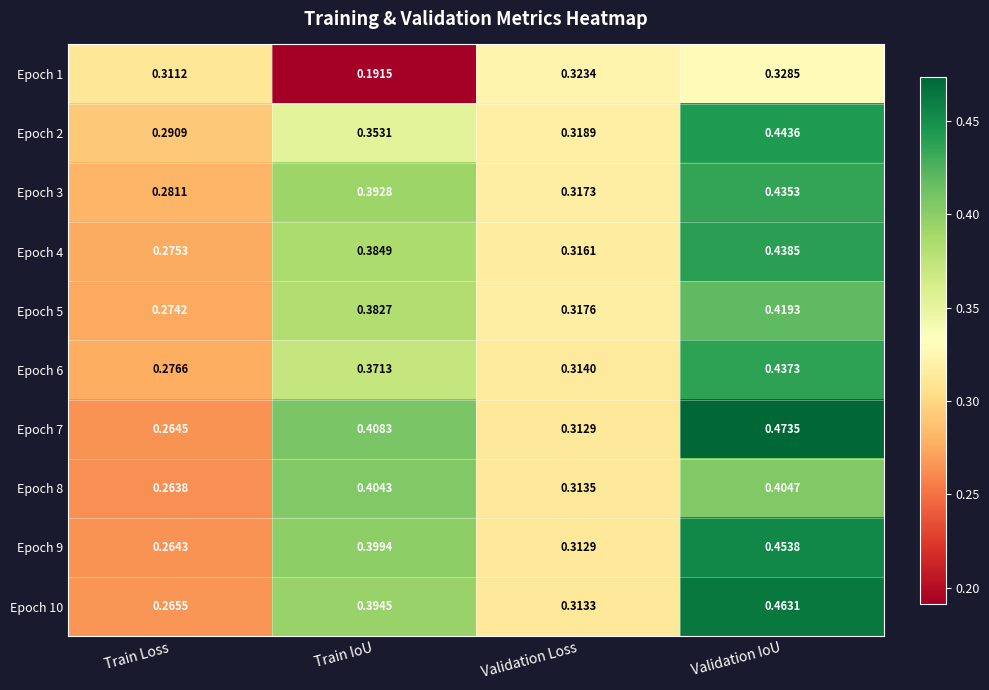

Rank the series at Validation IoU from lowest to highest value.

Epoch 1, Epoch 8, Epoch 5, Epoch 3, Epoch 6, Epoch 4, Epoch 2, Epoch 9, Epoch 10, Epoch 7